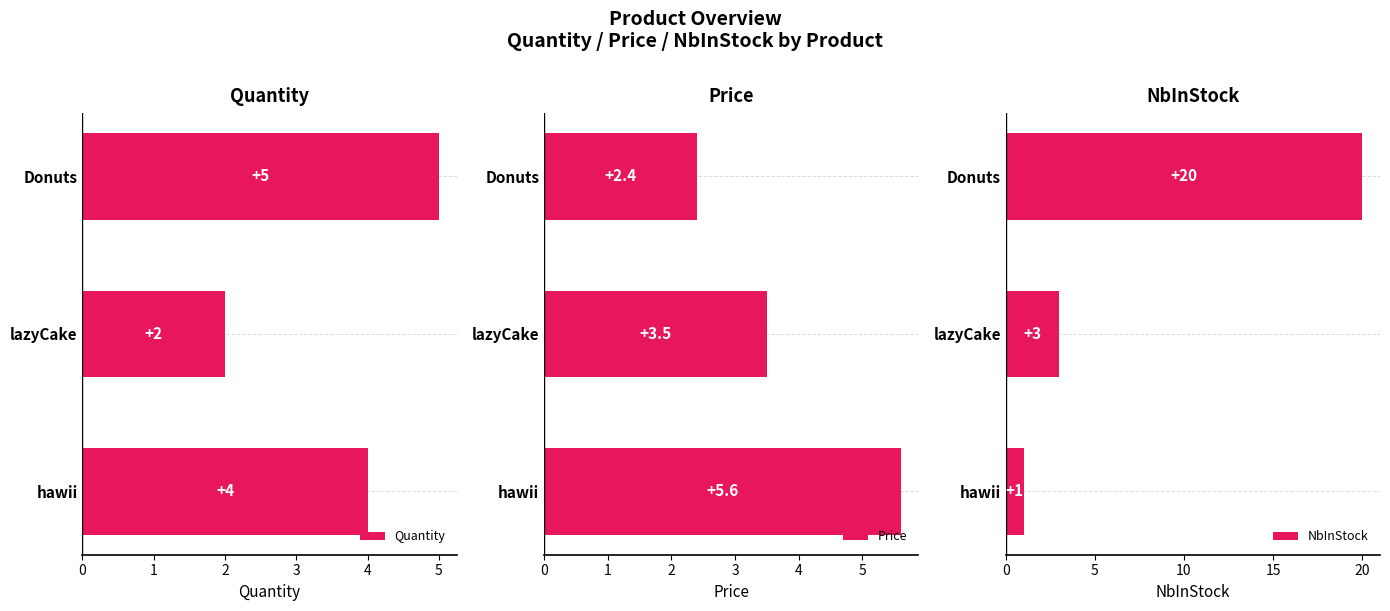

Reading right to left, list all the values displayed in this chart.

Quantity: 2=4.0	1=2.0	0=5.0
Price: 2=5.6	1=3.5	0=2.4
NbInStock: 2=1.0	1=3.0	0=20.0